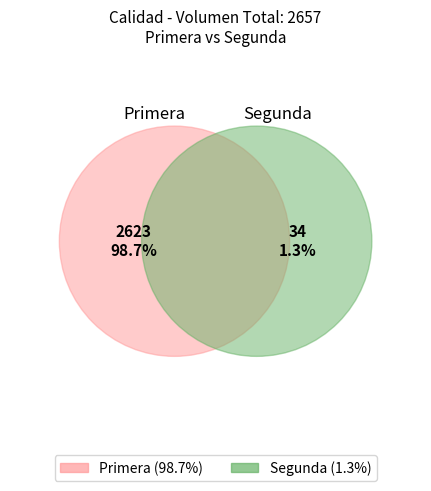

Which has a higher value, Primera or Segunda?

Primera